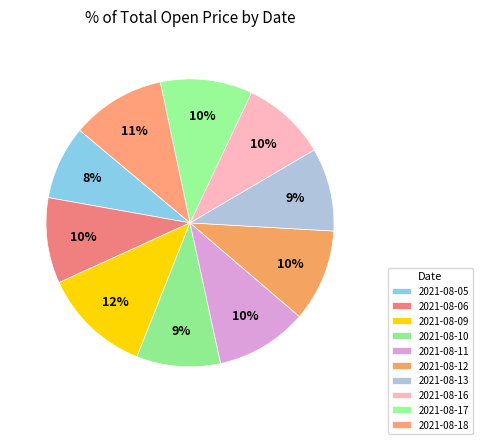

What is the largest slice in the pie chart?

2021-08-09